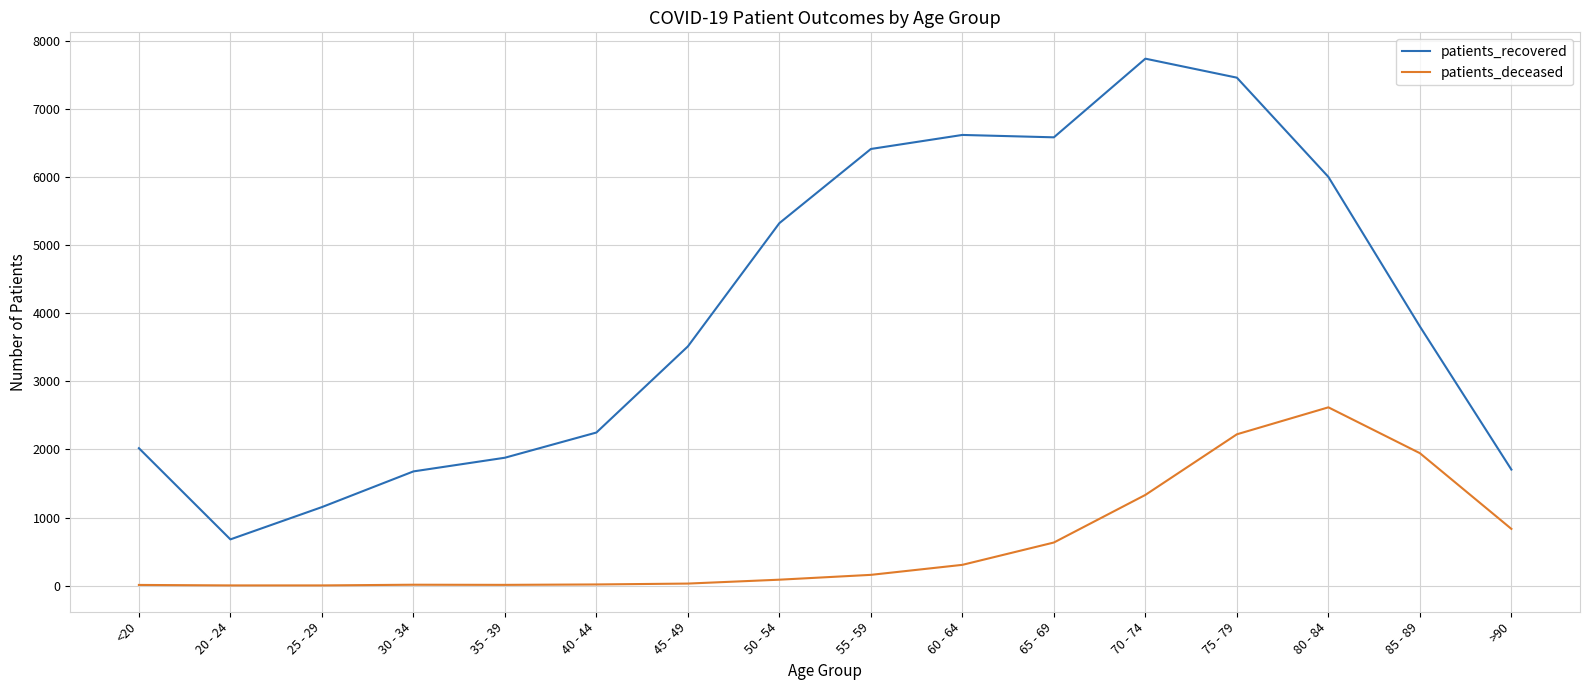

What is the maximum value for patients_deceased?

2618